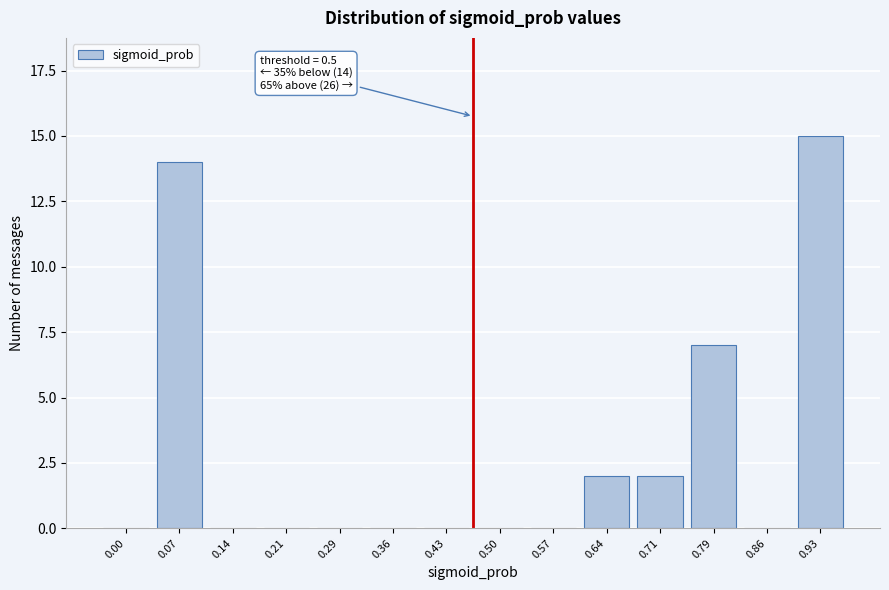

Reading left to right, transcribe all the data shown in this chart.

0.00=0	0.07=14	0.14=0	0.21=0	0.29=0	0.36=0	0.43=0	0.50=0	0.57=0	0.64=2	0.71=2	0.79=7	0.86=0	0.93=15